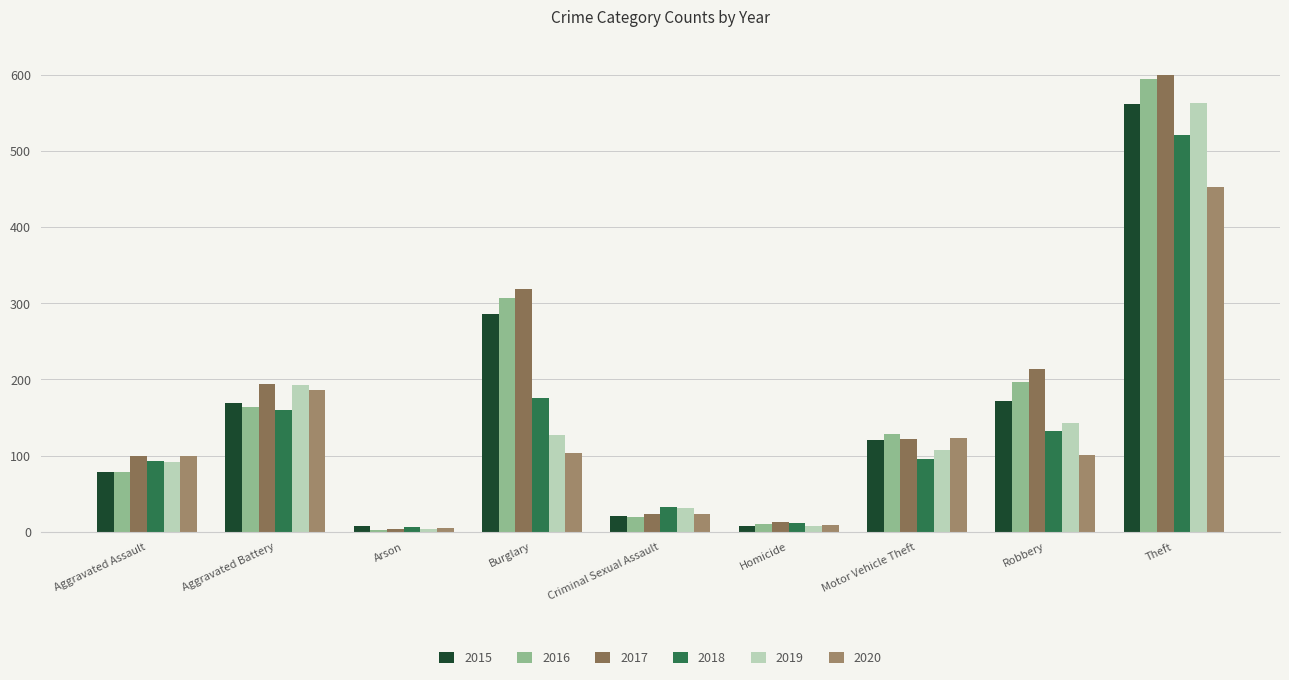

How many bars are there in total?

54